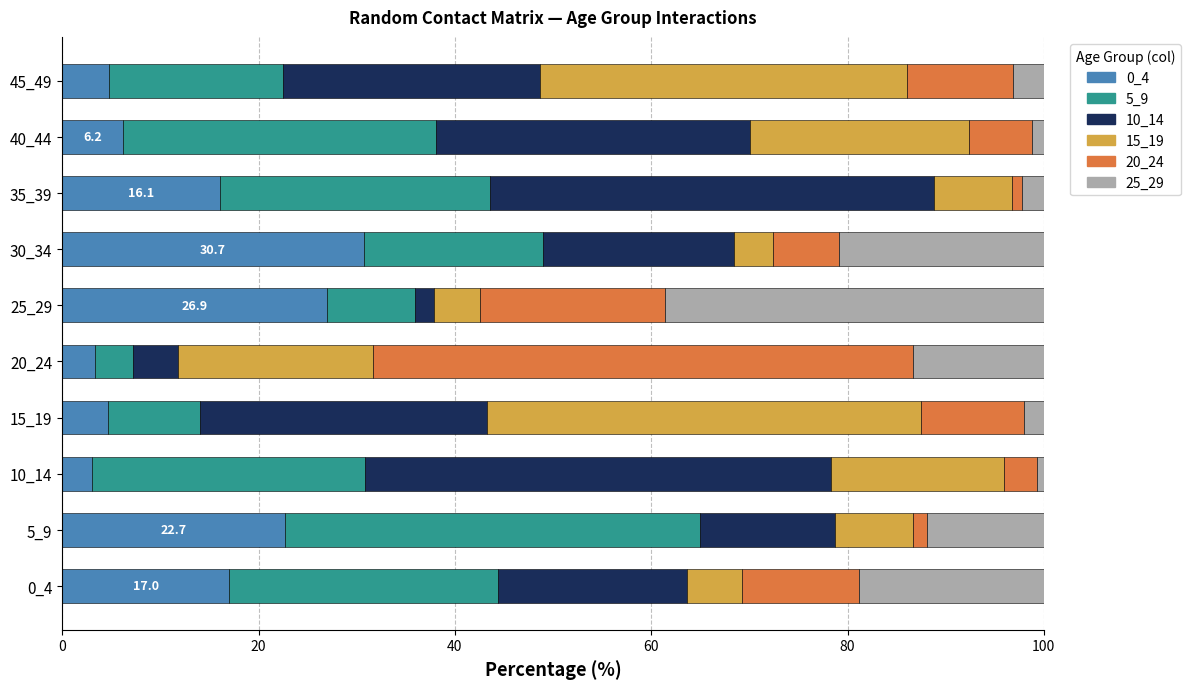

What is the total value across all series at 20_24?

100.0